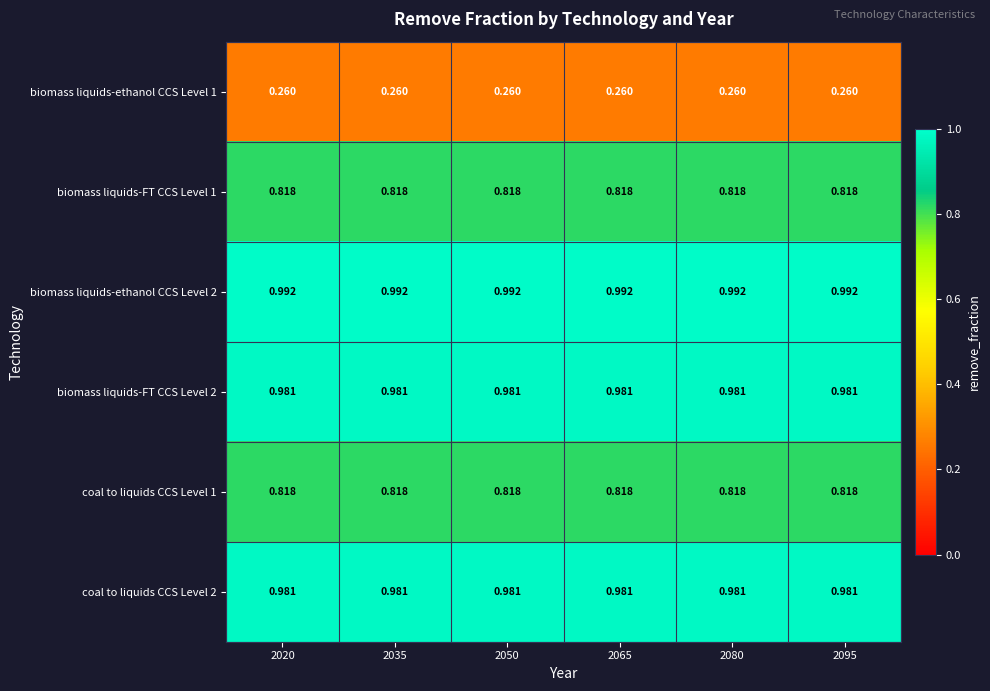

At which category is the sum across all series the highest?

2020